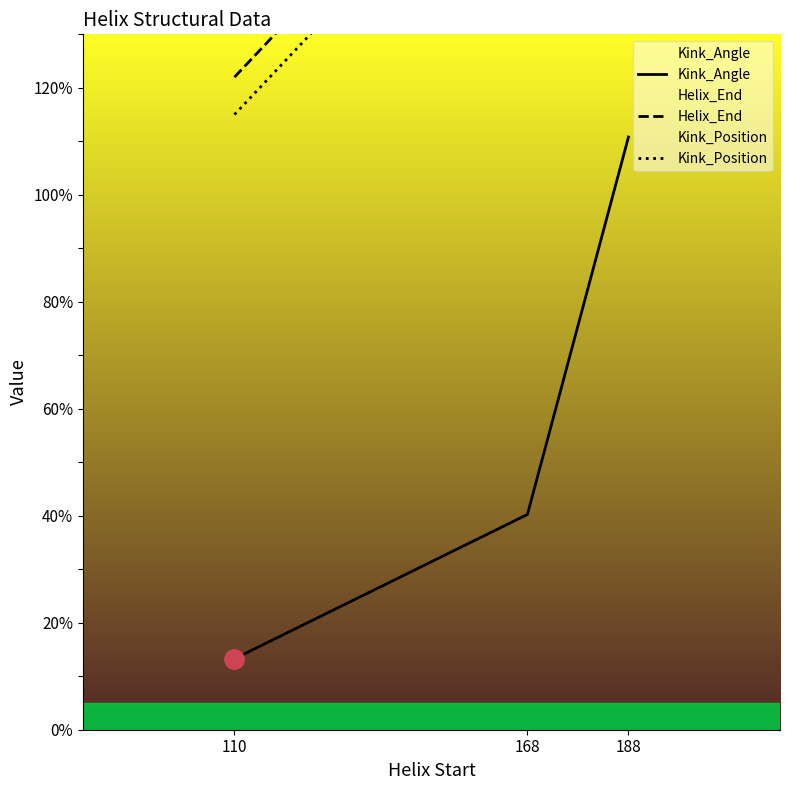

At how many categories does at least one series exceed 23?

3